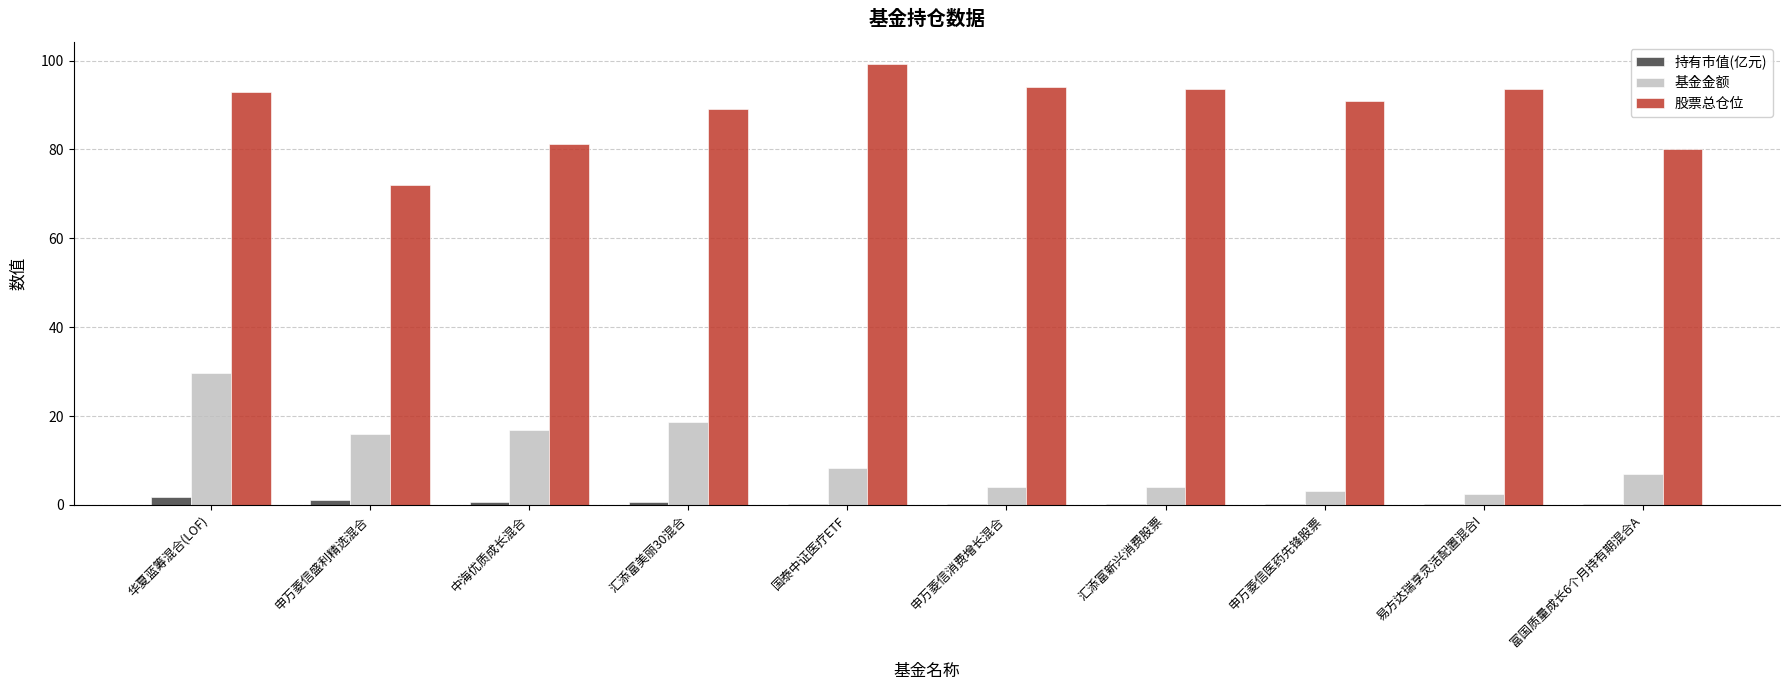

Which series has the largest total across all categories?

股票总仓位